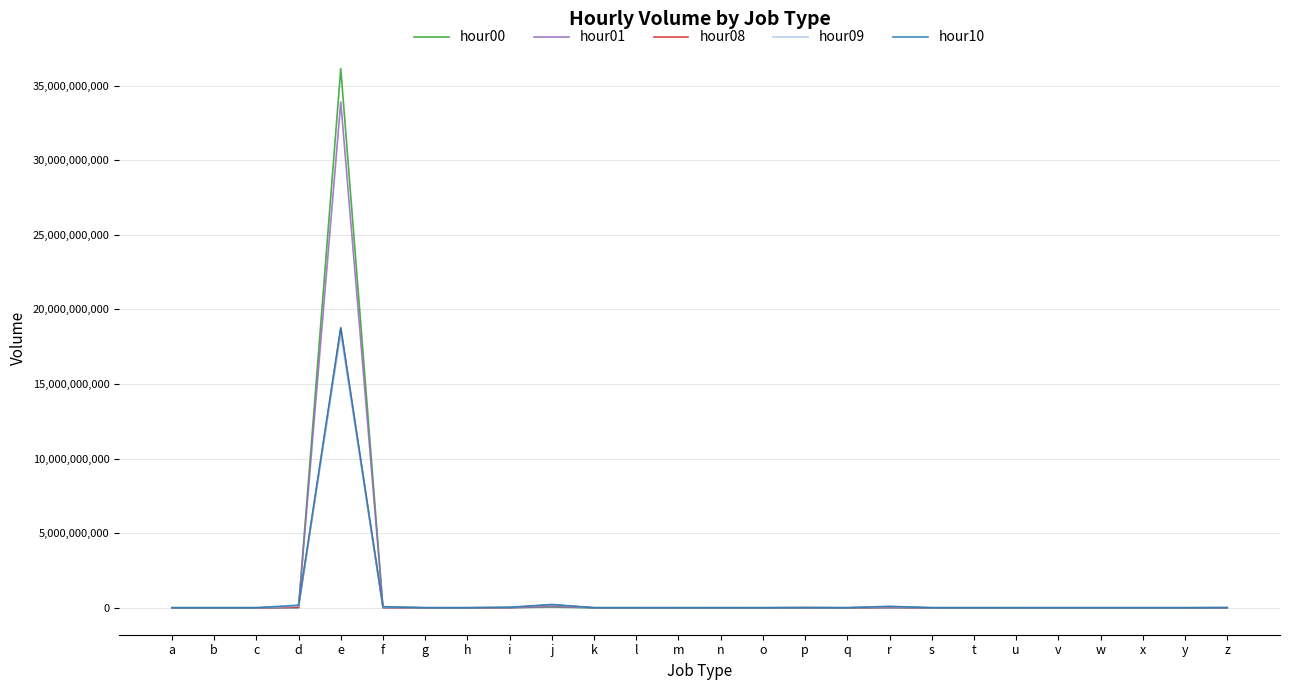

The value of hour01 at o is -16565528183. True or false?

False